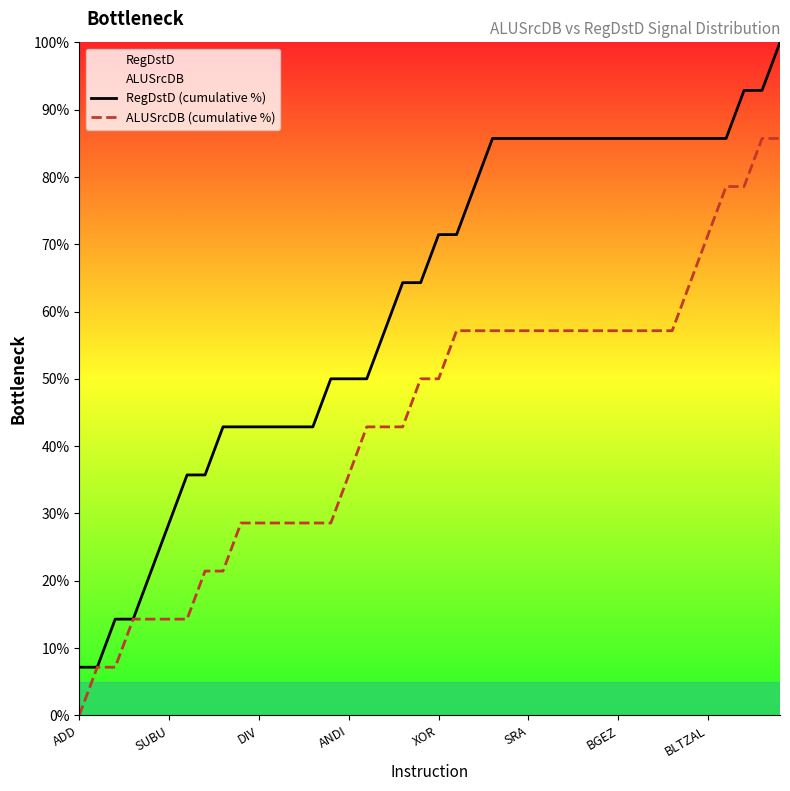

What is the approximate value of ALUSrcDB (cumulative %) at 39?

85.7